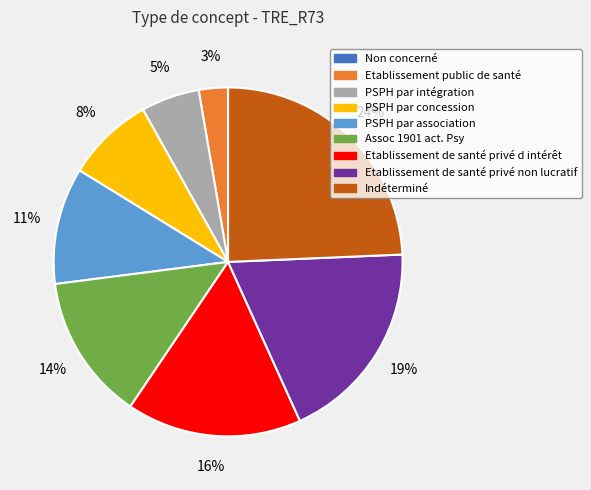

Does any single category account for the majority?

No